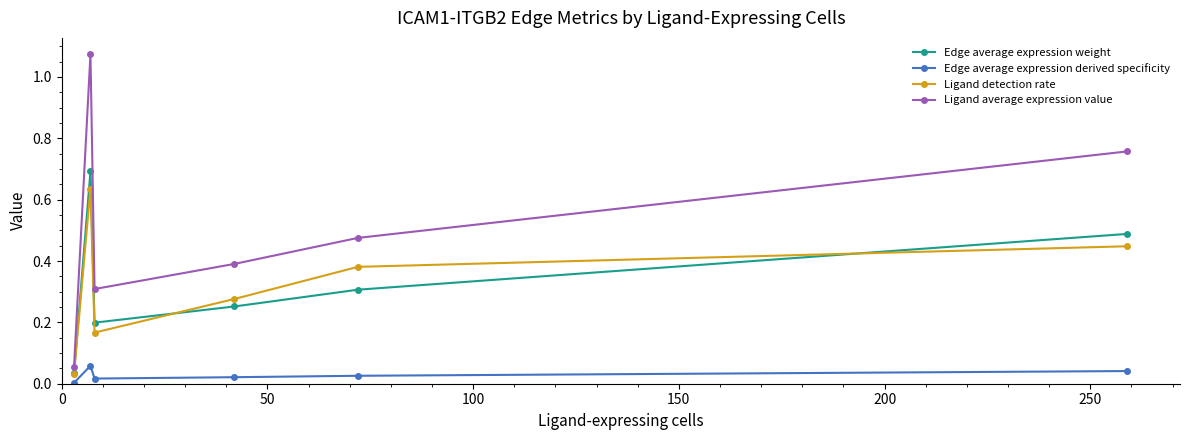

In Ligand average expression value, how many points are lower than both neighbors (excluding endpoints)?

1